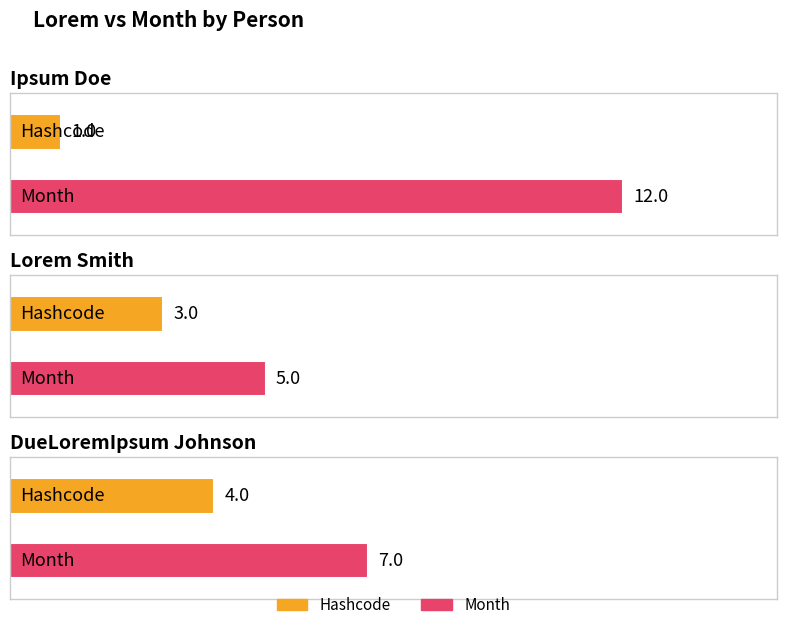

What is the label of the 1st bar from the left?

Ipsum Doe